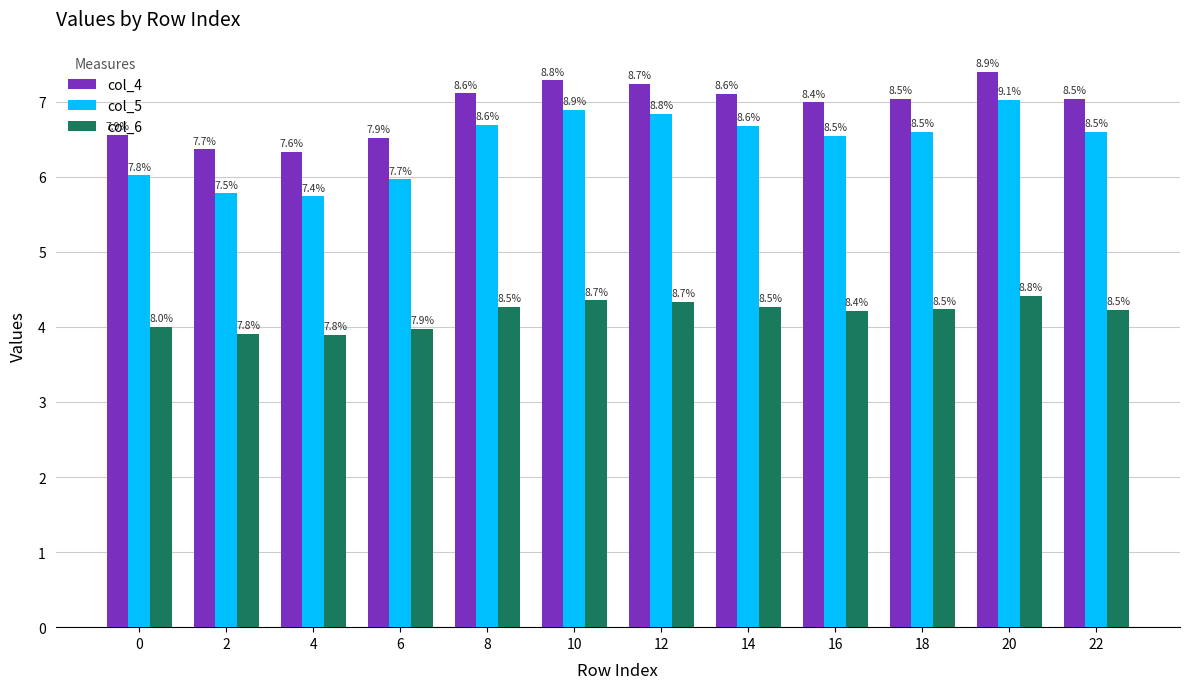

What is the difference between the col_5 values at 2 and 14?

0.9